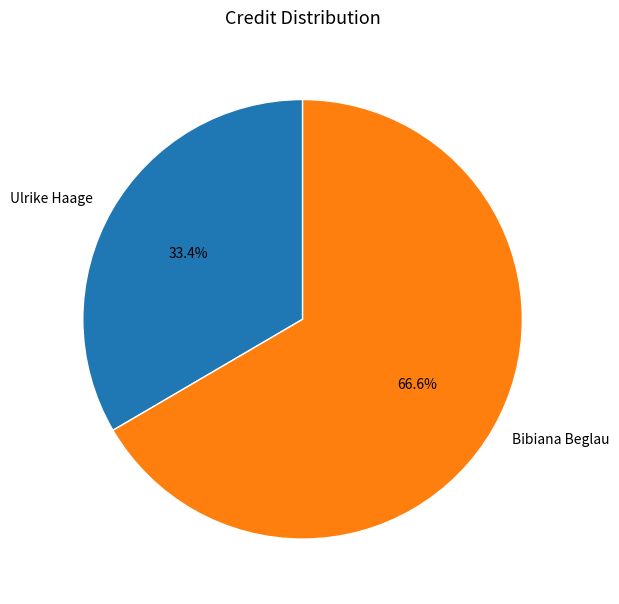

Which category has the smallest portion of the pie?

Ulrike Haage